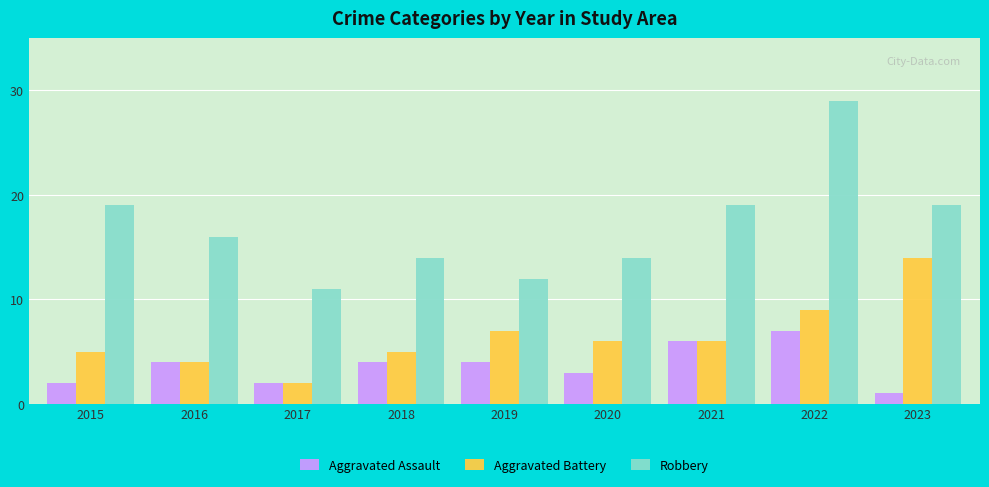

How many bars are there in total?

27